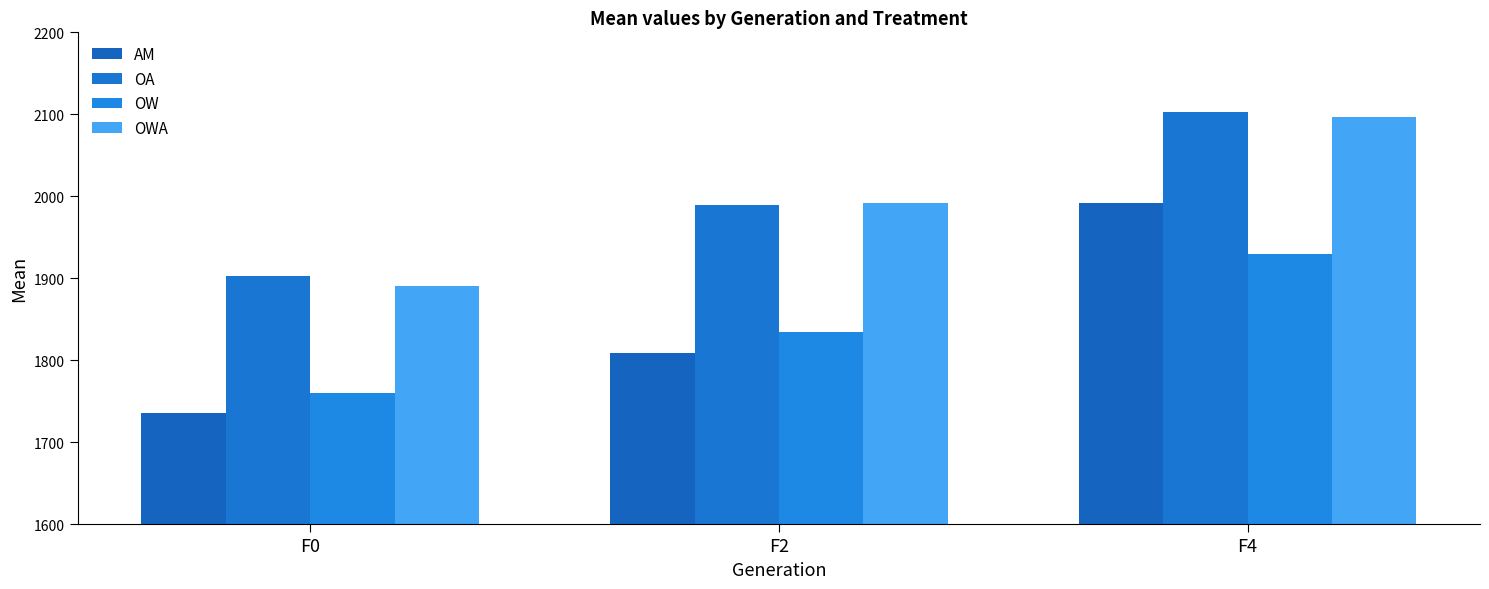

Reading left to right, extract all data points from this chart.

AM: 1736.1	1808.9	1992.3
OA: 1902.4	1989.5	2102.8
OW: 1759.9	1834.3	1930.1
OWA: 1891.0	1991.3	2096.6